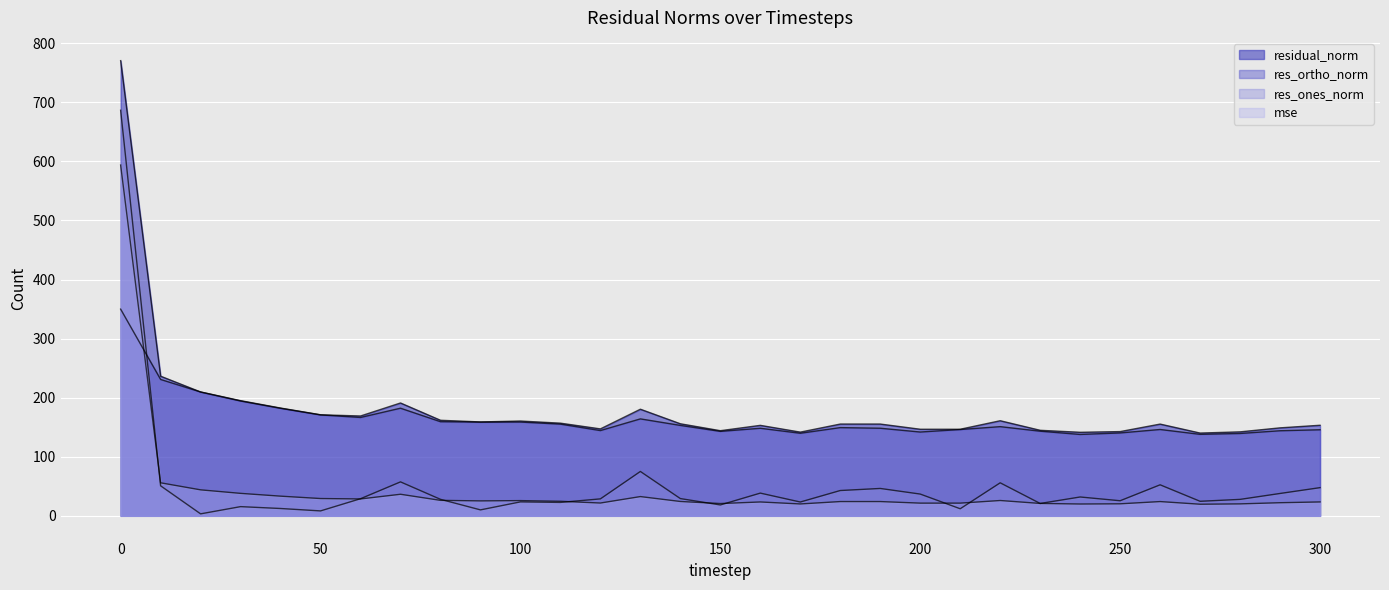

What is the difference between the maximum and minimum values in the residual_norm series?

630.5